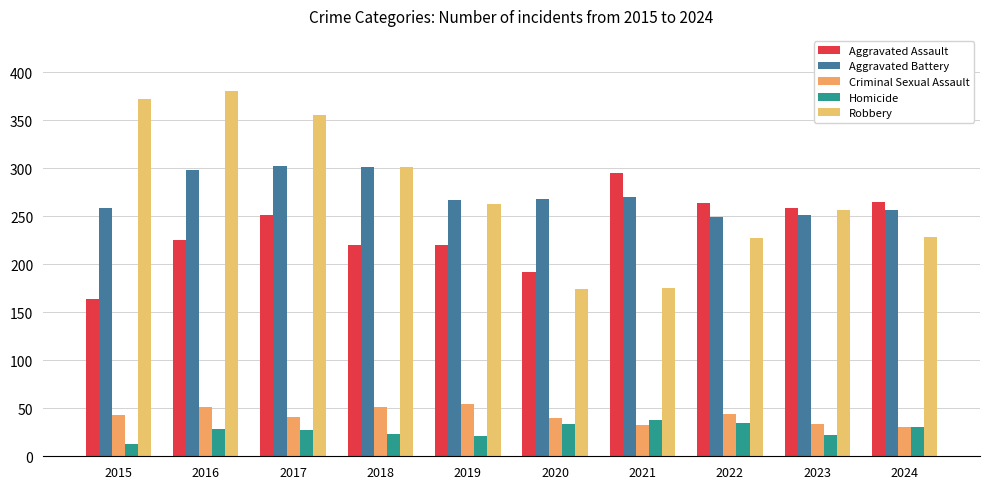

What is the average value of the Criminal Sexual Assault series?

42